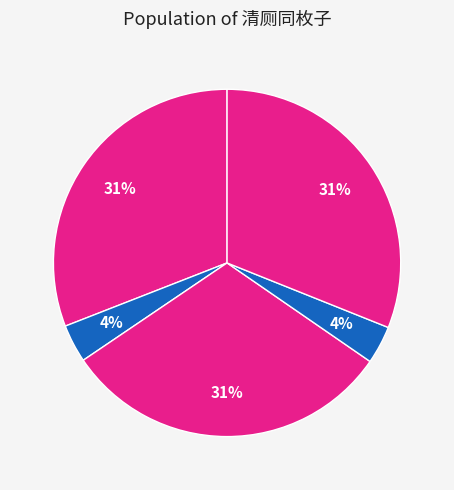

How many slices are in this pie chart?

5